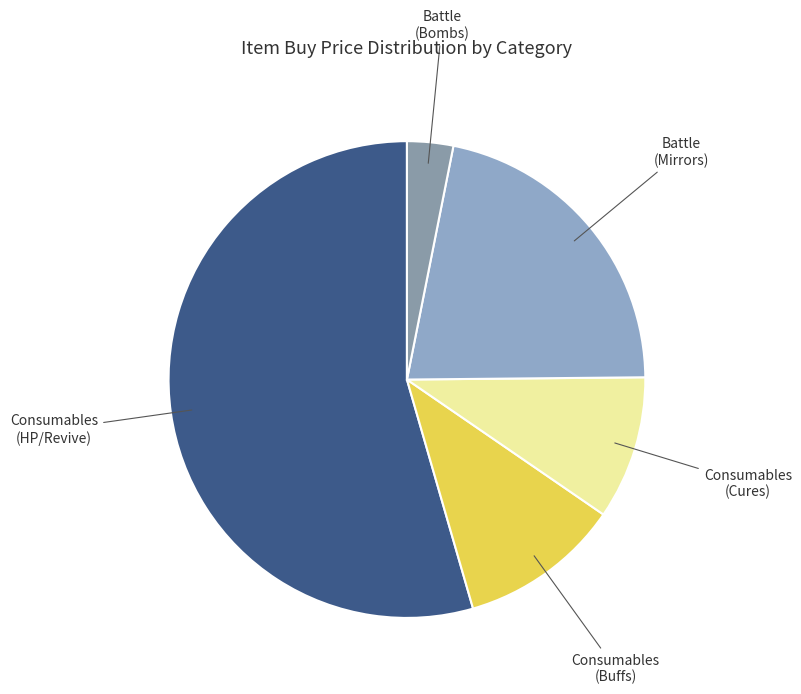

Rank the categories by value from highest to lowest.

Consumables (HP/Revive), Battle (Mirrors), Consumables (Buffs), Consumables (Cures), Battle (Bombs)